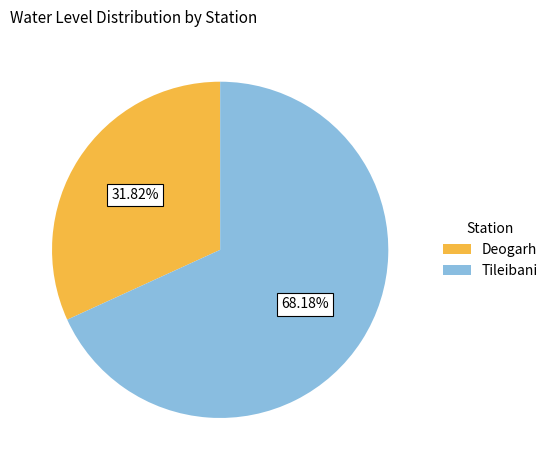

To the nearest percent, what portion does Tileibani represent?

68%